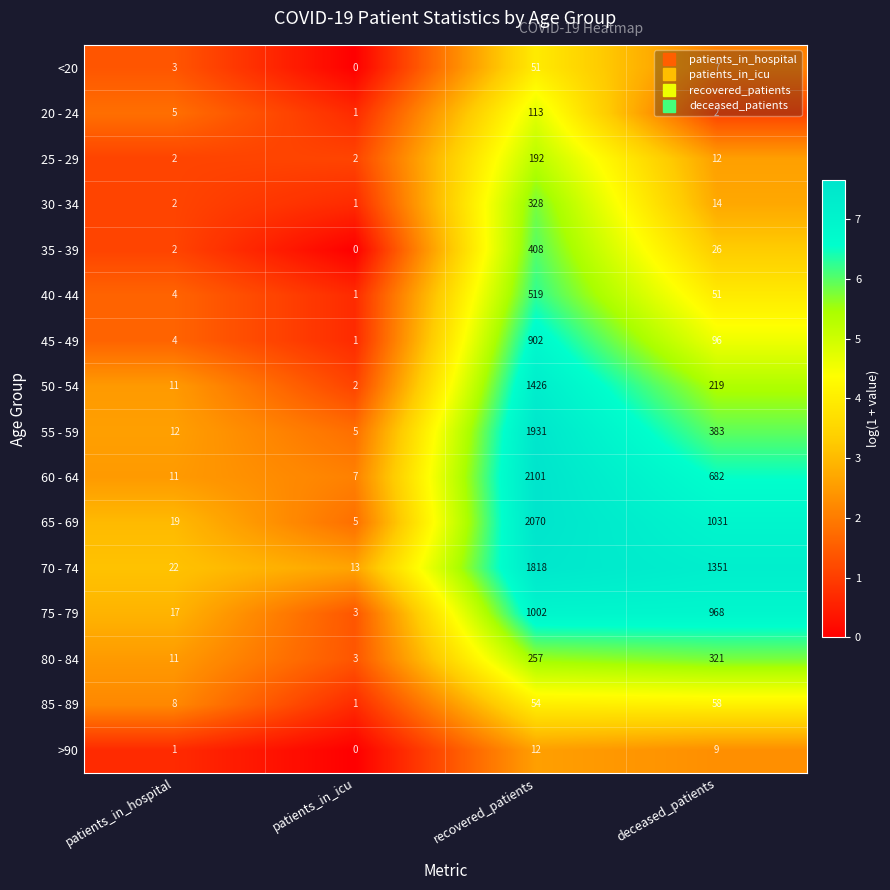

Count the number of categories in the chart.

4